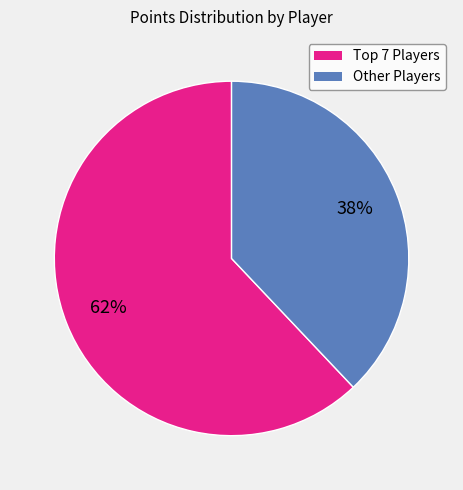

To the nearest percent, what is the average slice percentage?

50%